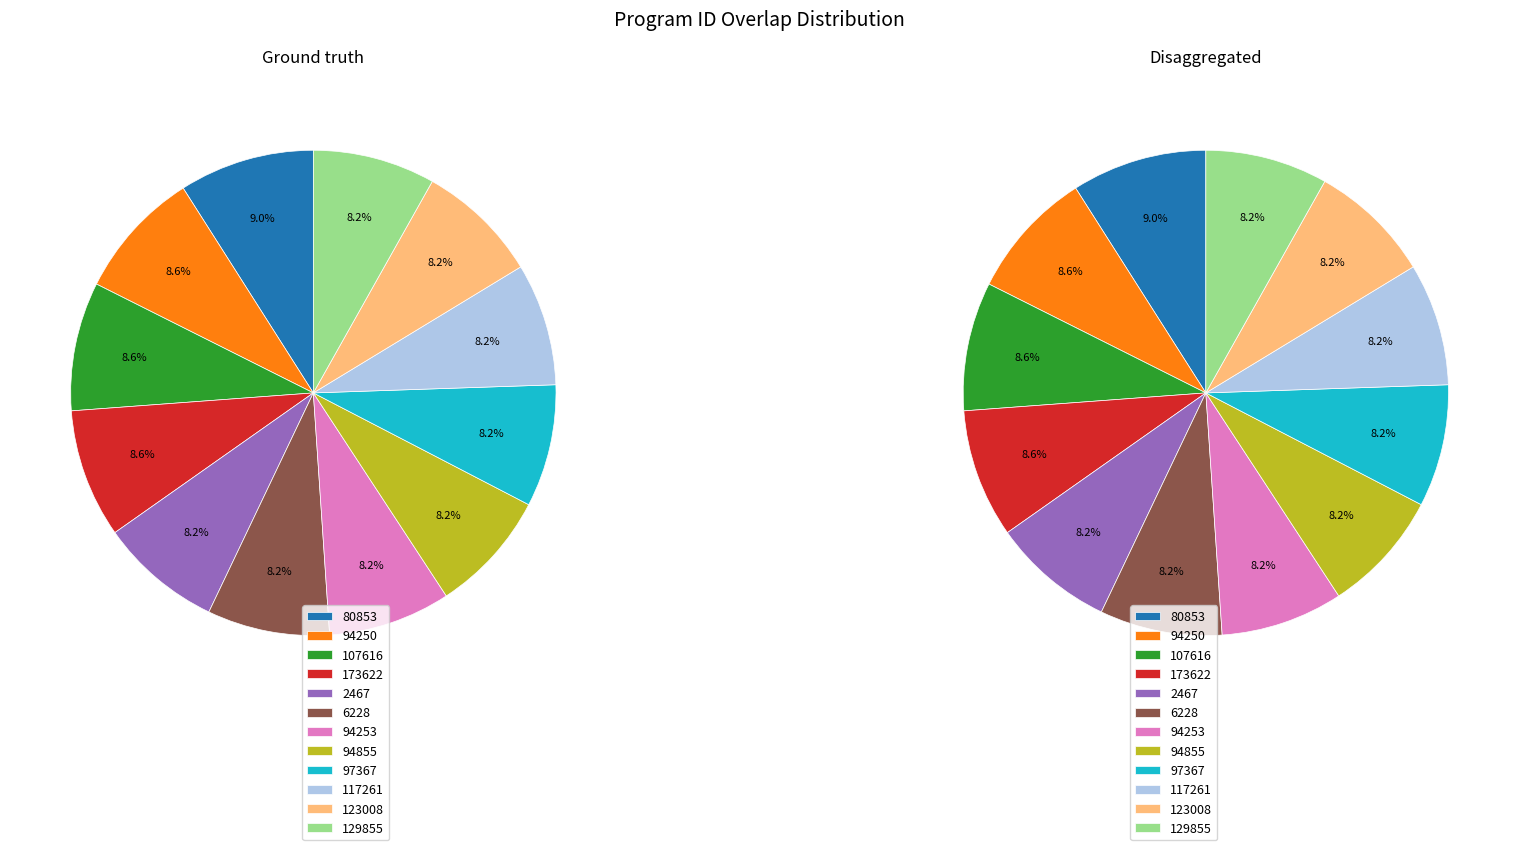

To the nearest percent, what is the average slice percentage?

8%